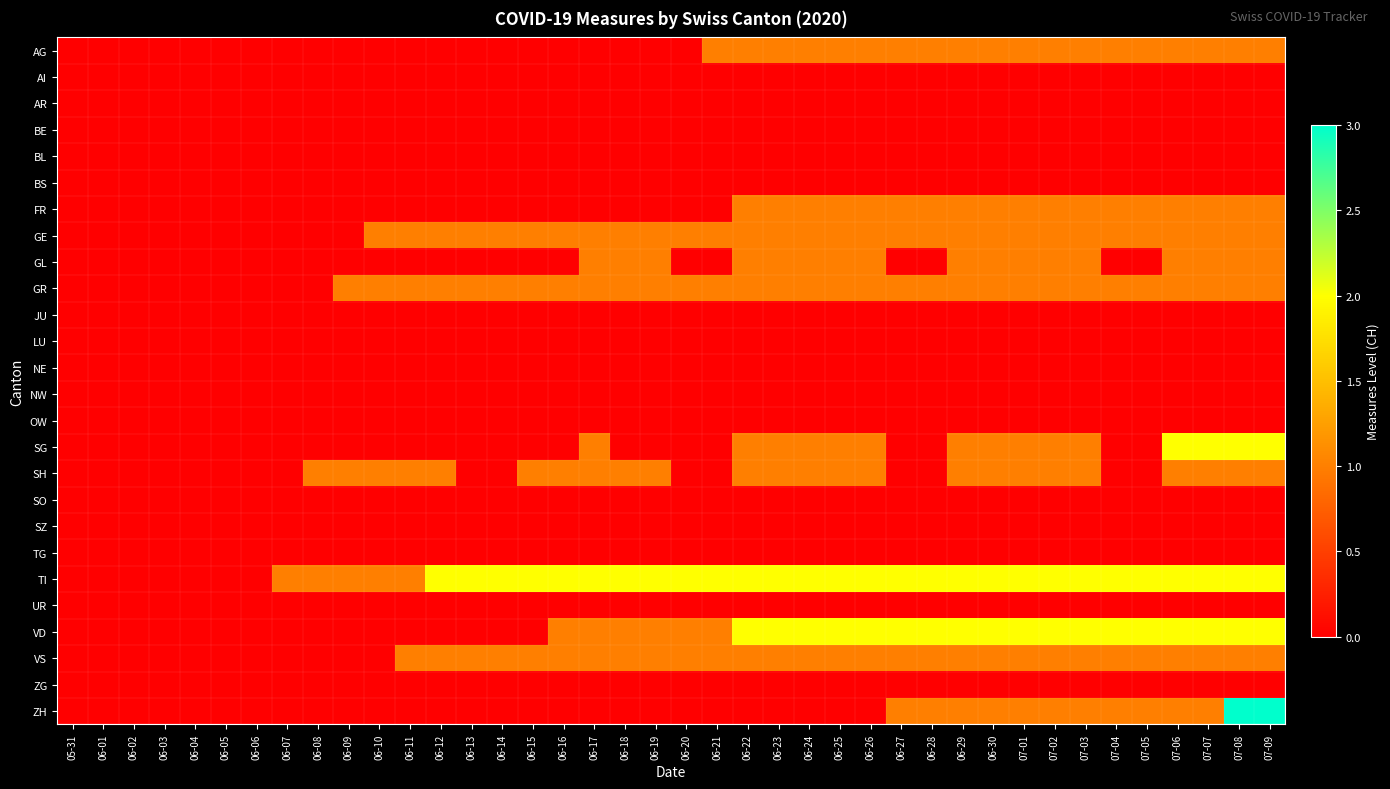

Reading right to left, transcribe all the data shown in this chart.

AG: 07-09=1	07-08=1	07-07=1	07-06=1	07-05=1	07-04=1	07-03=1	07-02=1	07-01=1	06-30=1	06-29=1	06-28=1	06-27=1	06-26=1	06-25=1	06-24=1	06-23=1	06-22=1	06-21=1	06-20=0	06-19=0	06-18=0	06-17=0	06-16=0	06-15=0	06-14=0	06-13=0	06-12=0	06-11=0	06-10=0	06-09=0	06-08=0	06-07=0	06-06=0	06-05=0	06-04=0	06-03=0	06-02=0	06-01=0	05-31=0
AI: 07-09=0	07-08=0	07-07=0	07-06=0	07-05=0	07-04=0	07-03=0	07-02=0	07-01=0	06-30=0	06-29=0	06-28=0	06-27=0	06-26=0	06-25=0	06-24=0	06-23=0	06-22=0	06-21=0	06-20=0	06-19=0	06-18=0	06-17=0	06-16=0	06-15=0	06-14=0	06-13=0	06-12=0	06-11=0	06-10=0	06-09=0	06-08=0	06-07=0	06-06=0	06-05=0	06-04=0	06-03=0	06-02=0	06-01=0	05-31=0
AR: 07-09=0	07-08=0	07-07=0	07-06=0	07-05=0	07-04=0	07-03=0	07-02=0	07-01=0	06-30=0	06-29=0	06-28=0	06-27=0	06-26=0	06-25=0	06-24=0	06-23=0	06-22=0	06-21=0	06-20=0	06-19=0	06-18=0	06-17=0	06-16=0	06-15=0	06-14=0	06-13=0	06-12=0	06-11=0	06-10=0	06-09=0	06-08=0	06-07=0	06-06=0	06-05=0	06-04=0	06-03=0	06-02=0	06-01=0	05-31=0
BE: 07-09=0	07-08=0	07-07=0	07-06=0	07-05=0	07-04=0	07-03=0	07-02=0	07-01=0	06-30=0	06-29=0	06-28=0	06-27=0	06-26=0	06-25=0	06-24=0	06-23=0	06-22=0	06-21=0	06-20=0	06-19=0	06-18=0	06-17=0	06-16=0	06-15=0	06-14=0	06-13=0	06-12=0	06-11=0	06-10=0	06-09=0	06-08=0	06-07=0	06-06=0	06-05=0	06-04=0	06-03=0	06-02=0	06-01=0	05-31=0
BL: 07-09=0	07-08=0	07-07=0	07-06=0	07-05=0	07-04=0	07-03=0	07-02=0	07-01=0	06-30=0	06-29=0	06-28=0	06-27=0	06-26=0	06-25=0	06-24=0	06-23=0	06-22=0	06-21=0	06-20=0	06-19=0	06-18=0	06-17=0	06-16=0	06-15=0	06-14=0	06-13=0	06-12=0	06-11=0	06-10=0	06-09=0	06-08=0	06-07=0	06-06=0	06-05=0	06-04=0	06-03=0	06-02=0	06-01=0	05-31=0
BS: 07-09=0	07-08=0	07-07=0	07-06=0	07-05=0	07-04=0	07-03=0	07-02=0	07-01=0	06-30=0	06-29=0	06-28=0	06-27=0	06-26=0	06-25=0	06-24=0	06-23=0	06-22=0	06-21=0	06-20=0	06-19=0	06-18=0	06-17=0	06-16=0	06-15=0	06-14=0	06-13=0	06-12=0	06-11=0	06-10=0	06-09=0	06-08=0	06-07=0	06-06=0	06-05=0	06-04=0	06-03=0	06-02=0	06-01=0	05-31=0
FR: 07-09=1	07-08=1	07-07=1	07-06=1	07-05=1	07-04=1	07-03=1	07-02=1	07-01=1	06-30=1	06-29=1	06-28=1	06-27=1	06-26=1	06-25=1	06-24=1	06-23=1	06-22=1	06-21=0	06-20=0	06-19=0	06-18=0	06-17=0	06-16=0	06-15=0	06-14=0	06-13=0	06-12=0	06-11=0	06-10=0	06-09=0	06-08=0	06-07=0	06-06=0	06-05=0	06-04=0	06-03=0	06-02=0	06-01=0	05-31=0
GE: 07-09=1	07-08=1	07-07=1	07-06=1	07-05=1	07-04=1	07-03=1	07-02=1	07-01=1	06-30=1	06-29=1	06-28=1	06-27=1	06-26=1	06-25=1	06-24=1	06-23=1	06-22=1	06-21=1	06-20=1	06-19=1	06-18=1	06-17=1	06-16=1	06-15=1	06-14=1	06-13=1	06-12=1	06-11=1	06-10=1	06-09=0	06-08=0	06-07=0	06-06=0	06-05=0	06-04=0	06-03=0	06-02=0	06-01=0	05-31=0
GL: 07-09=1	07-08=1	07-07=1	07-06=1	07-05=0	07-04=0	07-03=1	07-02=1	07-01=1	06-30=1	06-29=1	06-28=0	06-27=0	06-26=1	06-25=1	06-24=1	06-23=1	06-22=1	06-21=0	06-20=0	06-19=1	06-18=1	06-17=1	06-16=0	06-15=0	06-14=0	06-13=0	06-12=0	06-11=0	06-10=0	06-09=0	06-08=0	06-07=0	06-06=0	06-05=0	06-04=0	06-03=0	06-02=0	06-01=0	05-31=0
GR: 07-09=1	07-08=1	07-07=1	07-06=1	07-05=1	07-04=1	07-03=1	07-02=1	07-01=1	06-30=1	06-29=1	06-28=1	06-27=1	06-26=1	06-25=1	06-24=1	06-23=1	06-22=1	06-21=1	06-20=1	06-19=1	06-18=1	06-17=1	06-16=1	06-15=1	06-14=1	06-13=1	06-12=1	06-11=1	06-10=1	06-09=1	06-08=0	06-07=0	06-06=0	06-05=0	06-04=0	06-03=0	06-02=0	06-01=0	05-31=0
JU: 07-09=0	07-08=0	07-07=0	07-06=0	07-05=0	07-04=0	07-03=0	07-02=0	07-01=0	06-30=0	06-29=0	06-28=0	06-27=0	06-26=0	06-25=0	06-24=0	06-23=0	06-22=0	06-21=0	06-20=0	06-19=0	06-18=0	06-17=0	06-16=0	06-15=0	06-14=0	06-13=0	06-12=0	06-11=0	06-10=0	06-09=0	06-08=0	06-07=0	06-06=0	06-05=0	06-04=0	06-03=0	06-02=0	06-01=0	05-31=0
LU: 07-09=0	07-08=0	07-07=0	07-06=0	07-05=0	07-04=0	07-03=0	07-02=0	07-01=0	06-30=0	06-29=0	06-28=0	06-27=0	06-26=0	06-25=0	06-24=0	06-23=0	06-22=0	06-21=0	06-20=0	06-19=0	06-18=0	06-17=0	06-16=0	06-15=0	06-14=0	06-13=0	06-12=0	06-11=0	06-10=0	06-09=0	06-08=0	06-07=0	06-06=0	06-05=0	06-04=0	06-03=0	06-02=0	06-01=0	05-31=0
NE: 07-09=0	07-08=0	07-07=0	07-06=0	07-05=0	07-04=0	07-03=0	07-02=0	07-01=0	06-30=0	06-29=0	06-28=0	06-27=0	06-26=0	06-25=0	06-24=0	06-23=0	06-22=0	06-21=0	06-20=0	06-19=0	06-18=0	06-17=0	06-16=0	06-15=0	06-14=0	06-13=0	06-12=0	06-11=0	06-10=0	06-09=0	06-08=0	06-07=0	06-06=0	06-05=0	06-04=0	06-03=0	06-02=0	06-01=0	05-31=0
NW: 07-09=0	07-08=0	07-07=0	07-06=0	07-05=0	07-04=0	07-03=0	07-02=0	07-01=0	06-30=0	06-29=0	06-28=0	06-27=0	06-26=0	06-25=0	06-24=0	06-23=0	06-22=0	06-21=0	06-20=0	06-19=0	06-18=0	06-17=0	06-16=0	06-15=0	06-14=0	06-13=0	06-12=0	06-11=0	06-10=0	06-09=0	06-08=0	06-07=0	06-06=0	06-05=0	06-04=0	06-03=0	06-02=0	06-01=0	05-31=0
OW: 07-09=0	07-08=0	07-07=0	07-06=0	07-05=0	07-04=0	07-03=0	07-02=0	07-01=0	06-30=0	06-29=0	06-28=0	06-27=0	06-26=0	06-25=0	06-24=0	06-23=0	06-22=0	06-21=0	06-20=0	06-19=0	06-18=0	06-17=0	06-16=0	06-15=0	06-14=0	06-13=0	06-12=0	06-11=0	06-10=0	06-09=0	06-08=0	06-07=0	06-06=0	06-05=0	06-04=0	06-03=0	06-02=0	06-01=0	05-31=0
SG: 07-09=2	07-08=2	07-07=2	07-06=2	07-05=0	07-04=0	07-03=1	07-02=1	07-01=1	06-30=1	06-29=1	06-28=0	06-27=0	06-26=1	06-25=1	06-24=1	06-23=1	06-22=1	06-21=0	06-20=0	06-19=0	06-18=0	06-17=1	06-16=0	06-15=0	06-14=0	06-13=0	06-12=0	06-11=0	06-10=0	06-09=0	06-08=0	06-07=0	06-06=0	06-05=0	06-04=0	06-03=0	06-02=0	06-01=0	05-31=0
SH: 07-09=1	07-08=1	07-07=1	07-06=1	07-05=0	07-04=0	07-03=1	07-02=1	07-01=1	06-30=1	06-29=1	06-28=0	06-27=0	06-26=1	06-25=1	06-24=1	06-23=1	06-22=1	06-21=0	06-20=0	06-19=1	06-18=1	06-17=1	06-16=1	06-15=1	06-14=0	06-13=0	06-12=1	06-11=1	06-10=1	06-09=1	06-08=1	06-07=0	06-06=0	06-05=0	06-04=0	06-03=0	06-02=0	06-01=0	05-31=0
SO: 07-09=0	07-08=0	07-07=0	07-06=0	07-05=0	07-04=0	07-03=0	07-02=0	07-01=0	06-30=0	06-29=0	06-28=0	06-27=0	06-26=0	06-25=0	06-24=0	06-23=0	06-22=0	06-21=0	06-20=0	06-19=0	06-18=0	06-17=0	06-16=0	06-15=0	06-14=0	06-13=0	06-12=0	06-11=0	06-10=0	06-09=0	06-08=0	06-07=0	06-06=0	06-05=0	06-04=0	06-03=0	06-02=0	06-01=0	05-31=0
SZ: 07-09=0	07-08=0	07-07=0	07-06=0	07-05=0	07-04=0	07-03=0	07-02=0	07-01=0	06-30=0	06-29=0	06-28=0	06-27=0	06-26=0	06-25=0	06-24=0	06-23=0	06-22=0	06-21=0	06-20=0	06-19=0	06-18=0	06-17=0	06-16=0	06-15=0	06-14=0	06-13=0	06-12=0	06-11=0	06-10=0	06-09=0	06-08=0	06-07=0	06-06=0	06-05=0	06-04=0	06-03=0	06-02=0	06-01=0	05-31=0
TG: 07-09=0	07-08=0	07-07=0	07-06=0	07-05=0	07-04=0	07-03=0	07-02=0	07-01=0	06-30=0	06-29=0	06-28=0	06-27=0	06-26=0	06-25=0	06-24=0	06-23=0	06-22=0	06-21=0	06-20=0	06-19=0	06-18=0	06-17=0	06-16=0	06-15=0	06-14=0	06-13=0	06-12=0	06-11=0	06-10=0	06-09=0	06-08=0	06-07=0	06-06=0	06-05=0	06-04=0	06-03=0	06-02=0	06-01=0	05-31=0
TI: 07-09=2	07-08=2	07-07=2	07-06=2	07-05=2	07-04=2	07-03=2	07-02=2	07-01=2	06-30=2	06-29=2	06-28=2	06-27=2	06-26=2	06-25=2	06-24=2	06-23=2	06-22=2	06-21=2	06-20=2	06-19=2	06-18=2	06-17=2	06-16=2	06-15=2	06-14=2	06-13=2	06-12=2	06-11=1	06-10=1	06-09=1	06-08=1	06-07=1	06-06=0	06-05=0	06-04=0	06-03=0	06-02=0	06-01=0	05-31=0
UR: 07-09=0	07-08=0	07-07=0	07-06=0	07-05=0	07-04=0	07-03=0	07-02=0	07-01=0	06-30=0	06-29=0	06-28=0	06-27=0	06-26=0	06-25=0	06-24=0	06-23=0	06-22=0	06-21=0	06-20=0	06-19=0	06-18=0	06-17=0	06-16=0	06-15=0	06-14=0	06-13=0	06-12=0	06-11=0	06-10=0	06-09=0	06-08=0	06-07=0	06-06=0	06-05=0	06-04=0	06-03=0	06-02=0	06-01=0	05-31=0
VD: 07-09=2	07-08=2	07-07=2	07-06=2	07-05=2	07-04=2	07-03=2	07-02=2	07-01=2	06-30=2	06-29=2	06-28=2	06-27=2	06-26=2	06-25=2	06-24=2	06-23=2	06-22=2	06-21=1	06-20=1	06-19=1	06-18=1	06-17=1	06-16=1	06-15=0	06-14=0	06-13=0	06-12=0	06-11=0	06-10=0	06-09=0	06-08=0	06-07=0	06-06=0	06-05=0	06-04=0	06-03=0	06-02=0	06-01=0	05-31=0
VS: 07-09=1	07-08=1	07-07=1	07-06=1	07-05=1	07-04=1	07-03=1	07-02=1	07-01=1	06-30=1	06-29=1	06-28=1	06-27=1	06-26=1	06-25=1	06-24=1	06-23=1	06-22=1	06-21=1	06-20=1	06-19=1	06-18=1	06-17=1	06-16=1	06-15=1	06-14=1	06-13=1	06-12=1	06-11=1	06-10=0	06-09=0	06-08=0	06-07=0	06-06=0	06-05=0	06-04=0	06-03=0	06-02=0	06-01=0	05-31=0
ZG: 07-09=0	07-08=0	07-07=0	07-06=0	07-05=0	07-04=0	07-03=0	07-02=0	07-01=0	06-30=0	06-29=0	06-28=0	06-27=0	06-26=0	06-25=0	06-24=0	06-23=0	06-22=0	06-21=0	06-20=0	06-19=0	06-18=0	06-17=0	06-16=0	06-15=0	06-14=0	06-13=0	06-12=0	06-11=0	06-10=0	06-09=0	06-08=0	06-07=0	06-06=0	06-05=0	06-04=0	06-03=0	06-02=0	06-01=0	05-31=0
ZH: 07-09=3	07-08=3	07-07=1	07-06=1	07-05=1	07-04=1	07-03=1	07-02=1	07-01=1	06-30=1	06-29=1	06-28=1	06-27=1	06-26=0	06-25=0	06-24=0	06-23=0	06-22=0	06-21=0	06-20=0	06-19=0	06-18=0	06-17=0	06-16=0	06-15=0	06-14=0	06-13=0	06-12=0	06-11=0	06-10=0	06-09=0	06-08=0	06-07=0	06-06=0	06-05=0	06-04=0	06-03=0	06-02=0	06-01=0	05-31=0